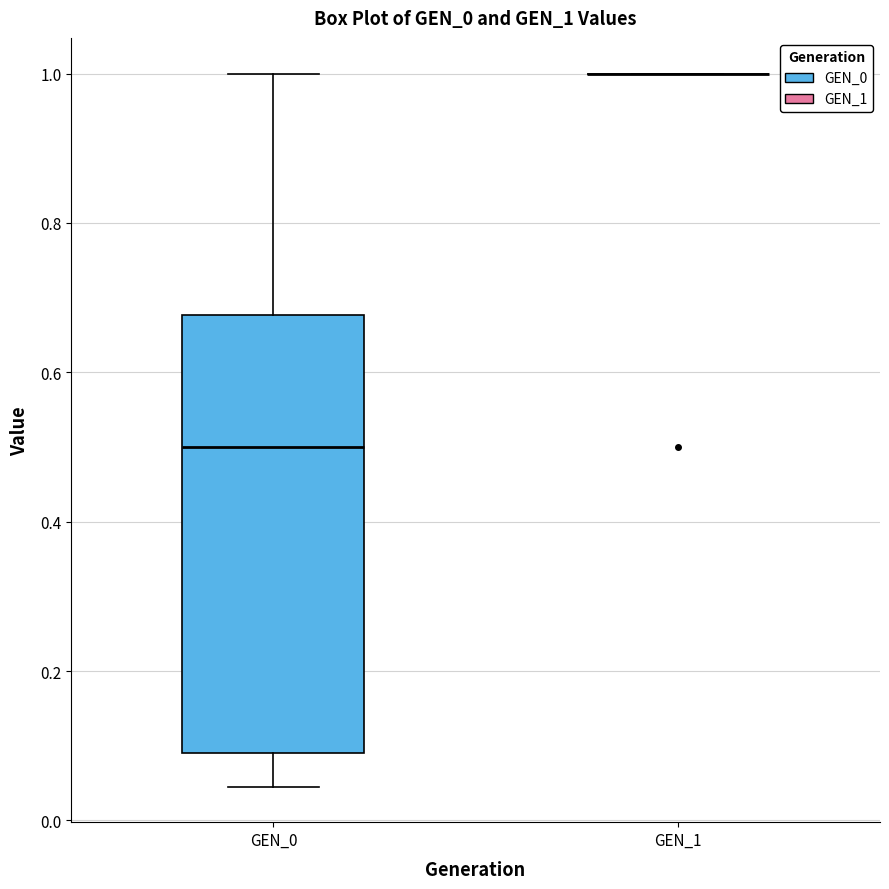

Comparing the boxes themselves (not the whiskers), which one is the tallest?

GEN_0